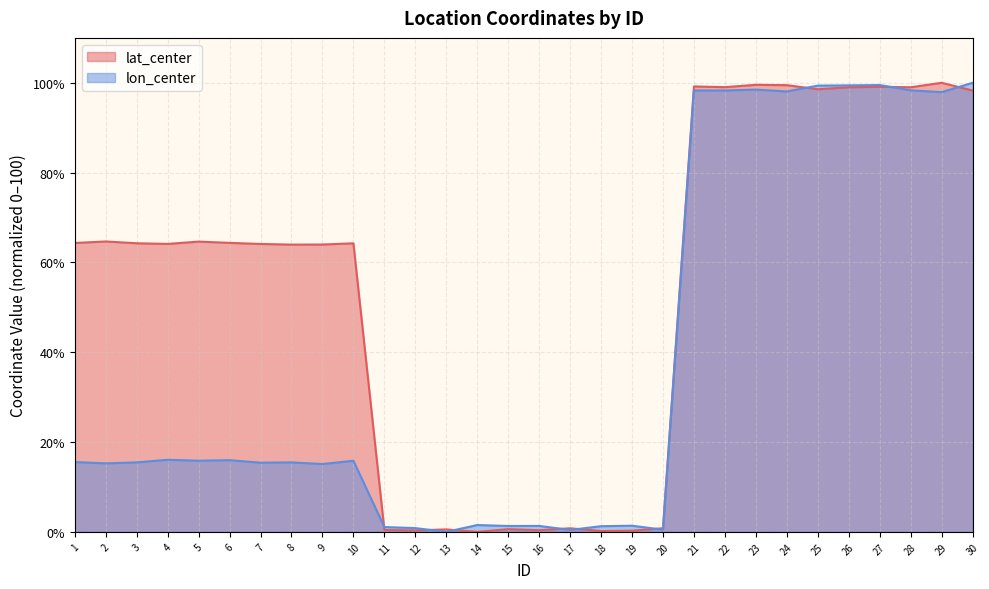

What is the highest value of the lat_center series?

100.0